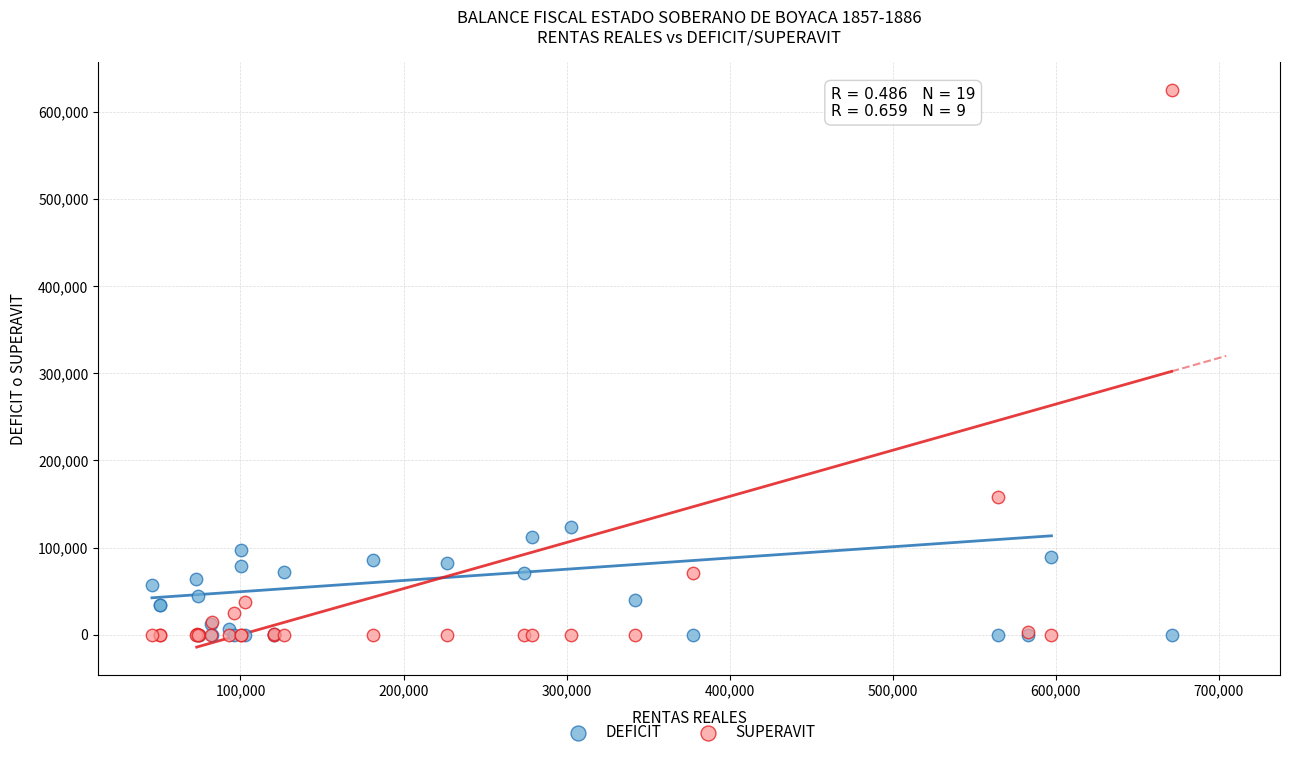

What are all the series names shown in the legend?

DEFICIT, SUPERAVIT